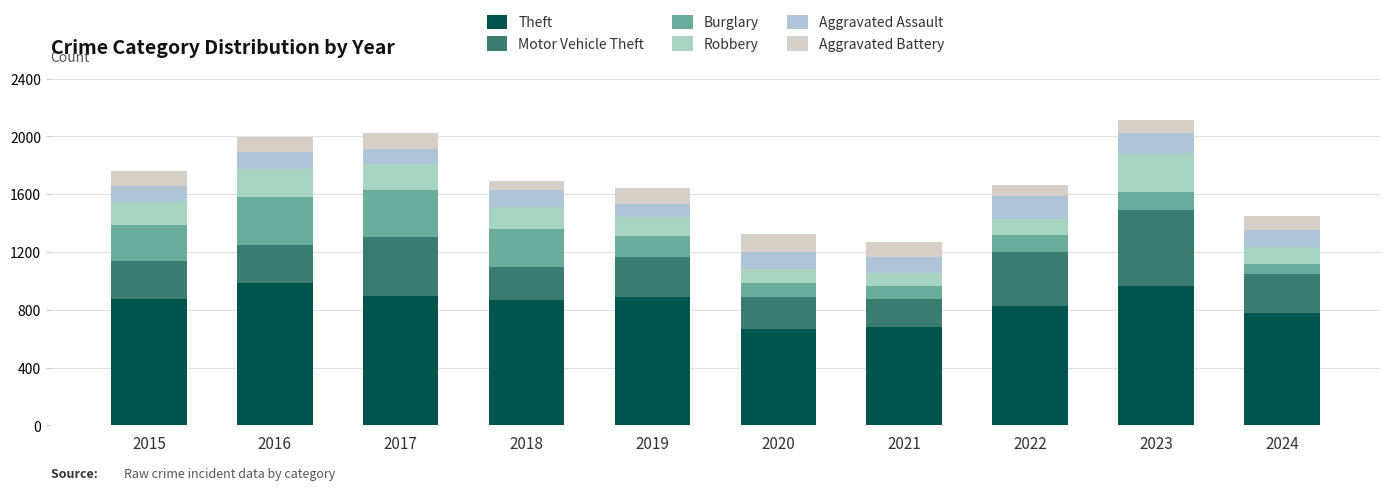

Are the bars grouped side by side (vs. stacked)?

No